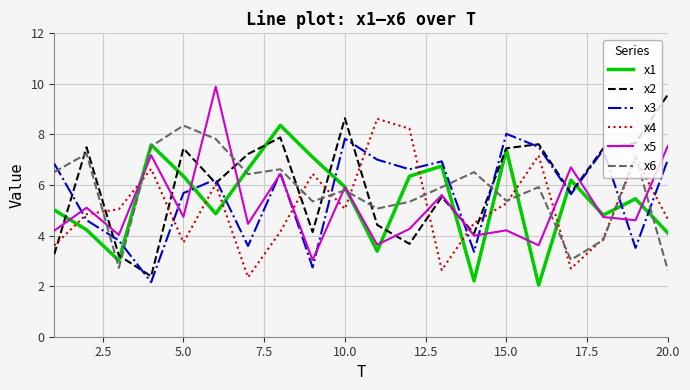

Which series ends up on top after the final intersection of x2 and x6?

x2